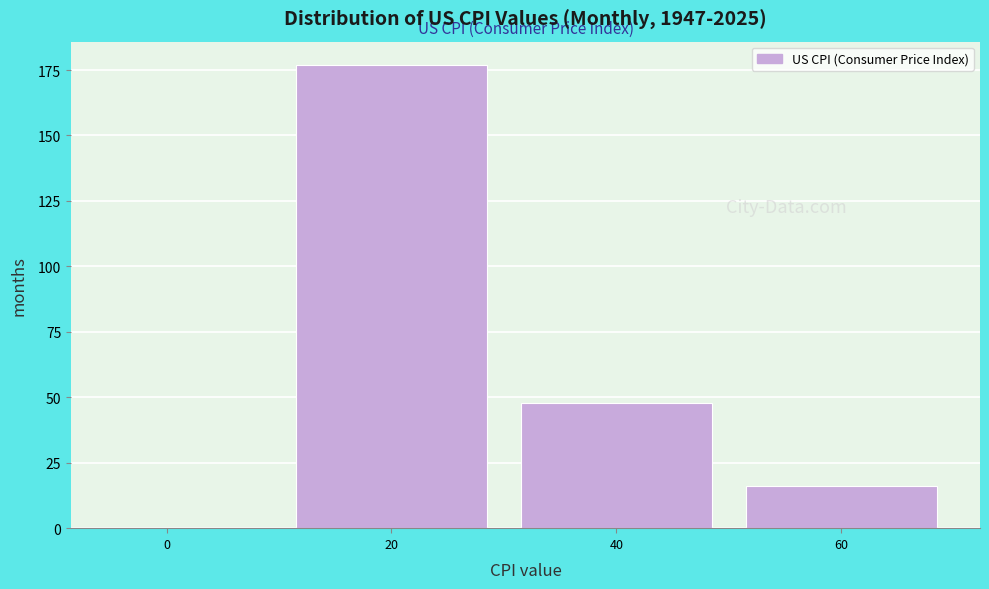

Reading left to right, list all the values displayed in this chart.

0=0	20=177	40=48	60=16